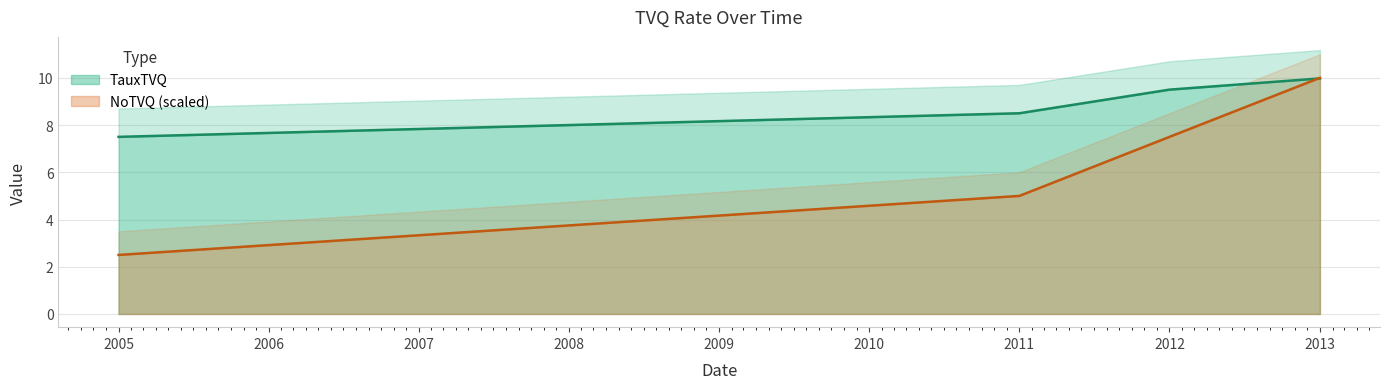

What is the minimum value for NoTVQ (scaled)?

2.5